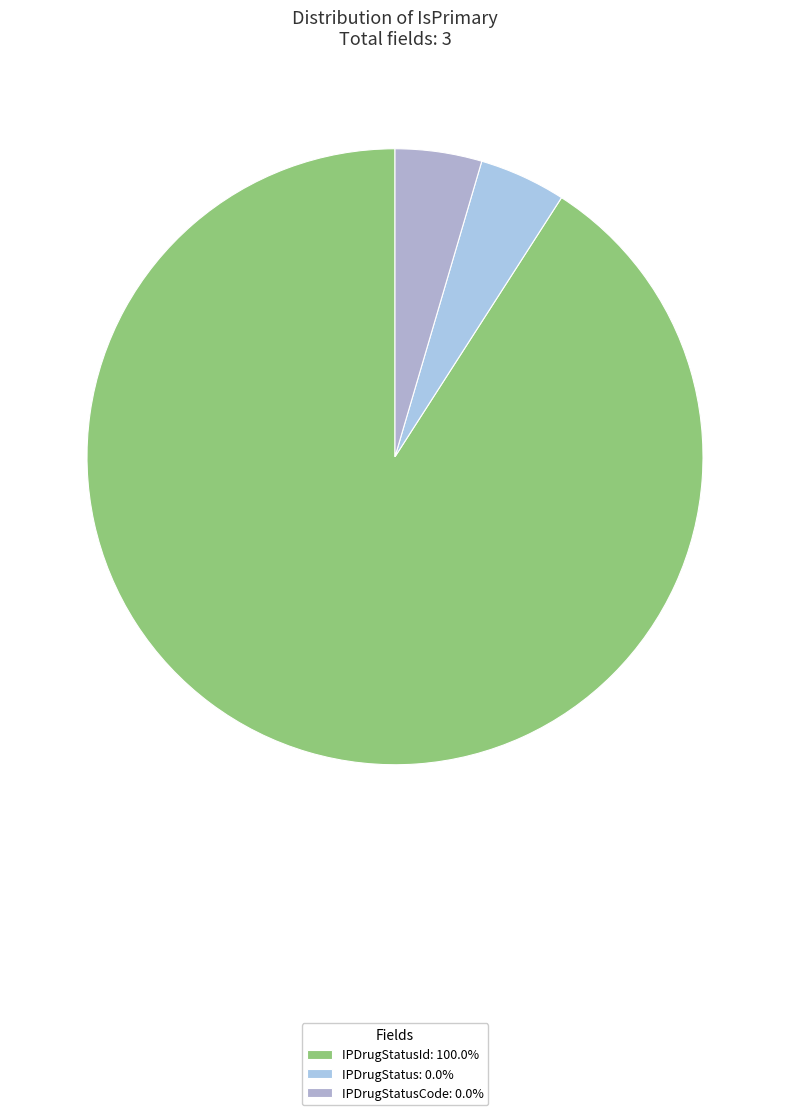

Count the number of slices in the pie.

3